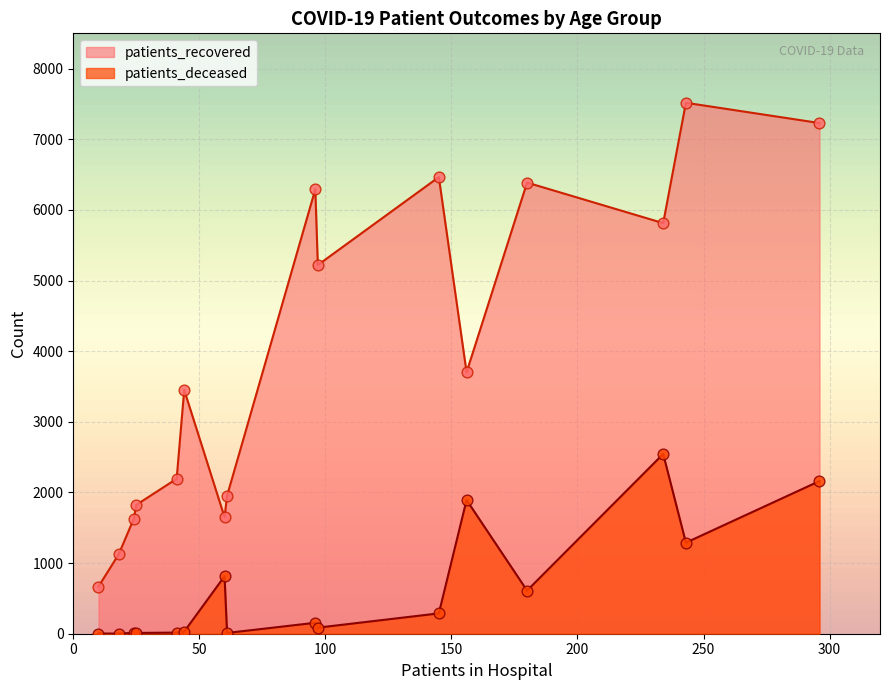

Which series has the widest spread of Y values?

patients_recovered